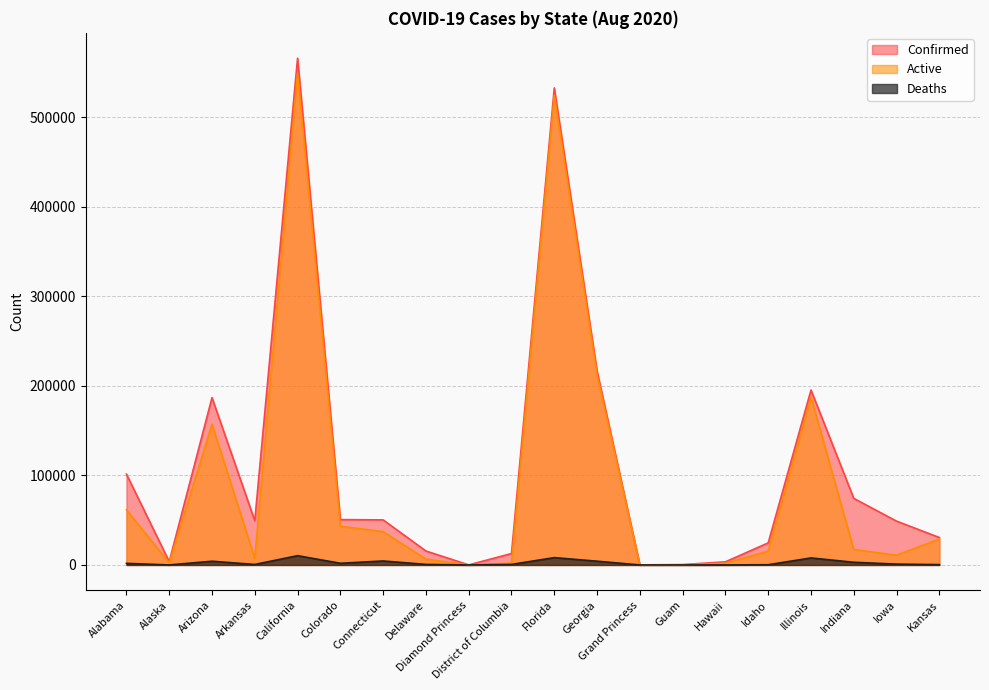

List the series in order of their peak value, highest first.

Confirmed, Active, Deaths